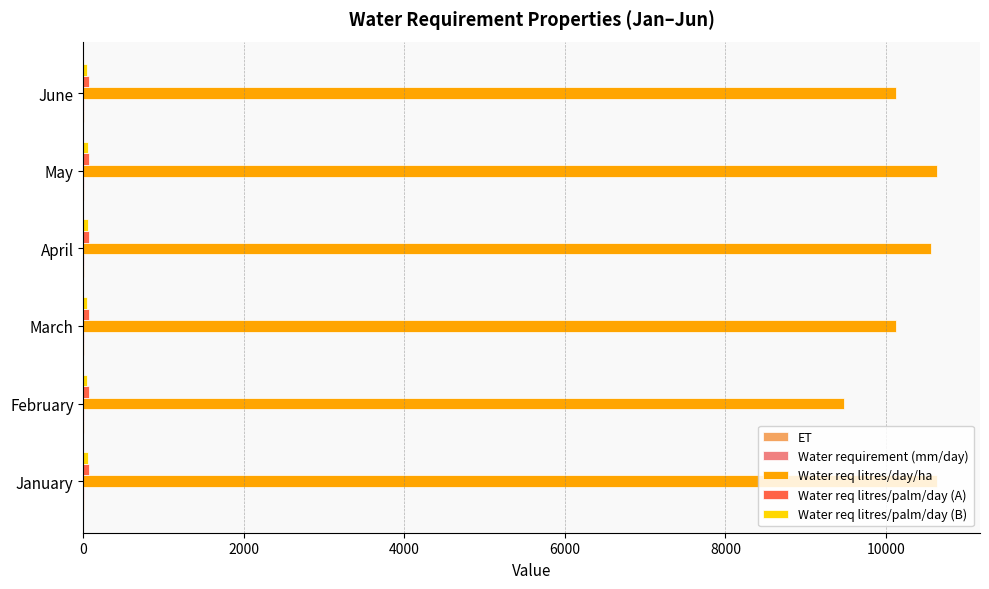

The Water req litres/day/ha series shows 13604.2 at March. True or false?

False